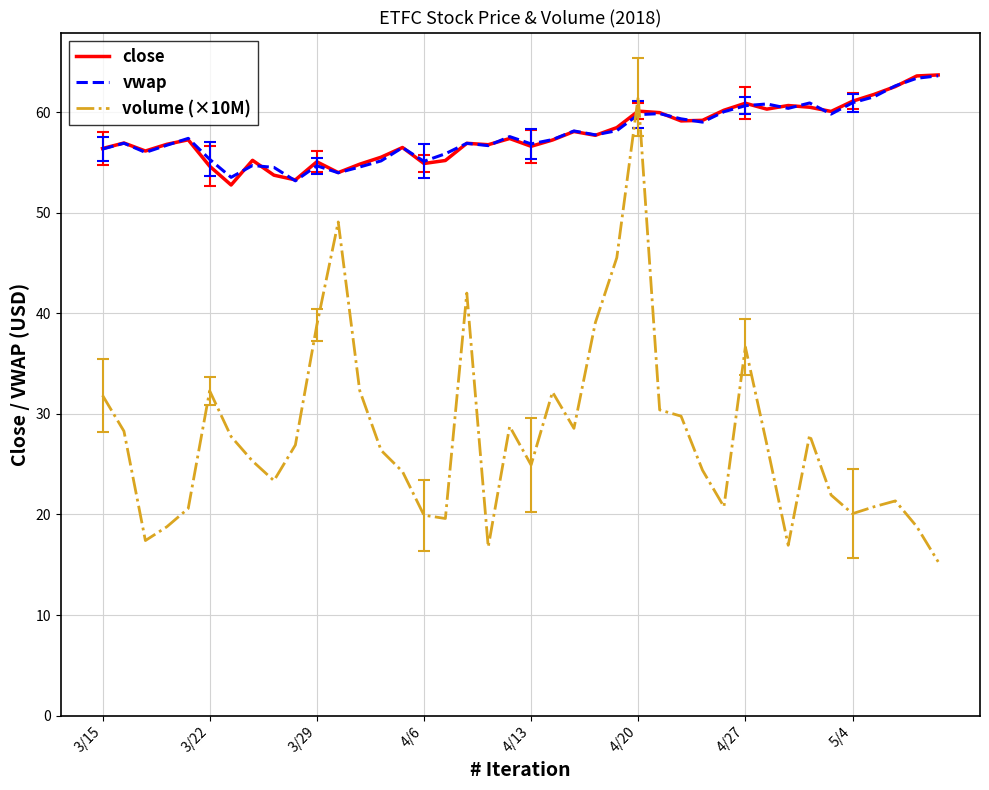

Does the chart have visible grid lines?

Yes